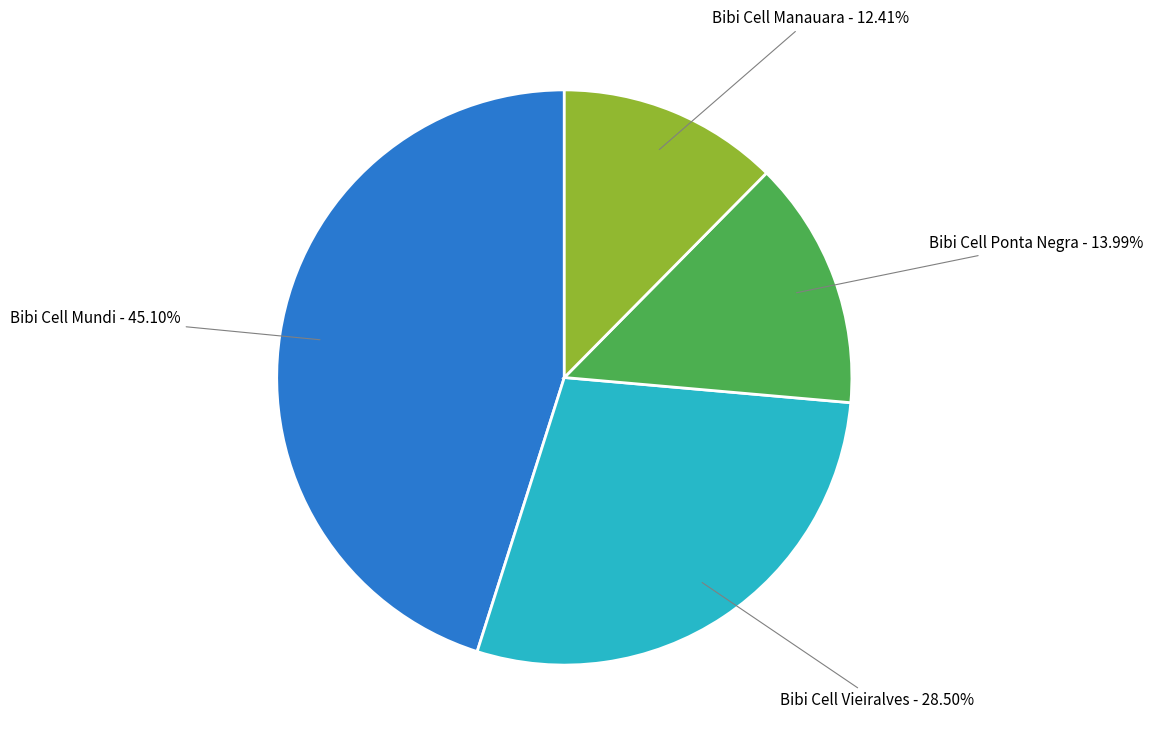

Rank the categories by value from lowest to highest.

Bibi Cell Manauara, Bibi Cell Ponta Negra, Bibi Cell Vieiralves, Bibi Cell Mundi